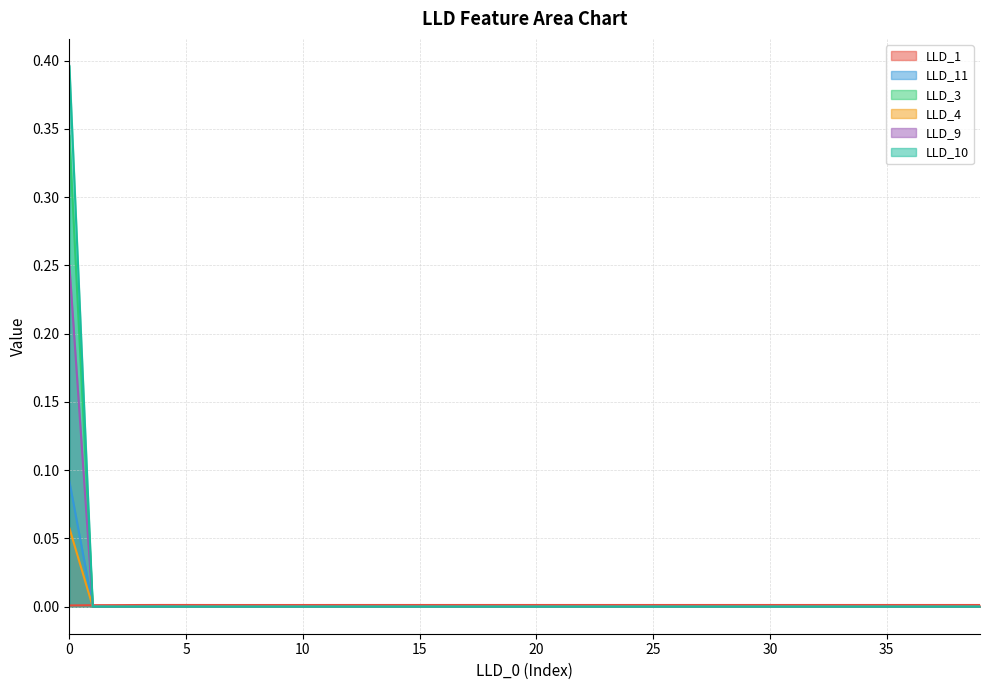

Reading right to left, list all the values displayed in this chart.

LLD_1: 39=0.0	38=0.0	37=0.0	36=0.0	35=0.0	34=0.0	33=0.0	32=0.0	31=0.0	30=0.0	29=0.0	28=0.0	27=0.0	26=0.0	25=0.0	24=0.0	23=0.0	22=0.0	21=0.0	20=0.0	19=0.0	18=0.0	17=0.0	16=0.0	15=0.0	14=0.0	13=0.0	12=0.0	11=0.0	10=0.0	9=0.0	8=0.0	7=0.0	6=0.0	5=0.0	4=0.0	3=0.0	2=0.0	1=0.0	0=0.0
LLD_11: 39=0.0	38=0.0	37=0.0	36=0.0	35=0.0	34=0.0	33=0.0	32=0.0	31=0.0	30=0.0	29=0.0	28=0.0	27=0.0	26=0.0	25=0.0	24=0.0	23=0.0	22=0.0	21=0.0	20=0.0	19=0.0	18=0.0	17=0.0	16=0.0	15=0.0	14=0.0	13=0.0	12=0.0	11=0.0	10=0.0	9=0.0	8=0.0	7=0.0	6=0.0	5=0.0	4=0.0	3=0.0	2=0.0	1=0.0	0=0.1
LLD_3: 39=0.0	38=0.0	37=0.0	36=0.0	35=0.0	34=0.0	33=0.0	32=0.0	31=0.0	30=0.0	29=0.0	28=0.0	27=0.0	26=0.0	25=0.0	24=0.0	23=0.0	22=0.0	21=0.0	20=0.0	19=0.0	18=0.0	17=0.0	16=0.0	15=0.0	14=0.0	13=0.0	12=0.0	11=0.0	10=0.0	9=0.0	8=0.0	7=0.0	6=0.0	5=0.0	4=0.0	3=0.0	2=0.0	1=0.0	0=0.1
LLD_4: 39=0.0	38=0.0	37=0.0	36=0.0	35=0.0	34=0.0	33=0.0	32=0.0	31=0.0	30=0.0	29=0.0	28=0.0	27=0.0	26=0.0	25=0.0	24=0.0	23=0.0	22=0.0	21=0.0	20=0.0	19=0.0	18=0.0	17=0.0	16=0.0	15=0.0	14=0.0	13=0.0	12=0.0	11=0.0	10=0.0	9=0.0	8=0.0	7=0.0	6=0.0	5=0.0	4=0.0	3=0.0	2=0.0	1=0.0	0=0.3
LLD_9: 39=0.0	38=0.0	37=0.0	36=0.0	35=0.0	34=0.0	33=0.0	32=0.0	31=0.0	30=0.0	29=0.0	28=0.0	27=0.0	26=0.0	25=0.0	24=0.0	23=0.0	22=0.0	21=0.0	20=0.0	19=0.0	18=0.0	17=0.0	16=0.0	15=0.0	14=0.0	13=0.0	12=0.0	11=0.0	10=0.0	9=0.0	8=0.0	7=0.0	6=0.0	5=0.0	4=0.0	3=0.0	2=0.0	1=0.0	0=0.2
LLD_10: 39=0.0	38=0.0	37=0.0	36=0.0	35=0.0	34=0.0	33=0.0	32=0.0	31=0.0	30=0.0	29=0.0	28=0.0	27=0.0	26=0.0	25=0.0	24=0.0	23=0.0	22=0.0	21=0.0	20=0.0	19=0.0	18=0.0	17=0.0	16=0.0	15=0.0	14=0.0	13=0.0	12=0.0	11=0.0	10=0.0	9=0.0	8=0.0	7=0.0	6=0.0	5=0.0	4=0.0	3=0.0	2=0.0	1=0.0	0=0.4